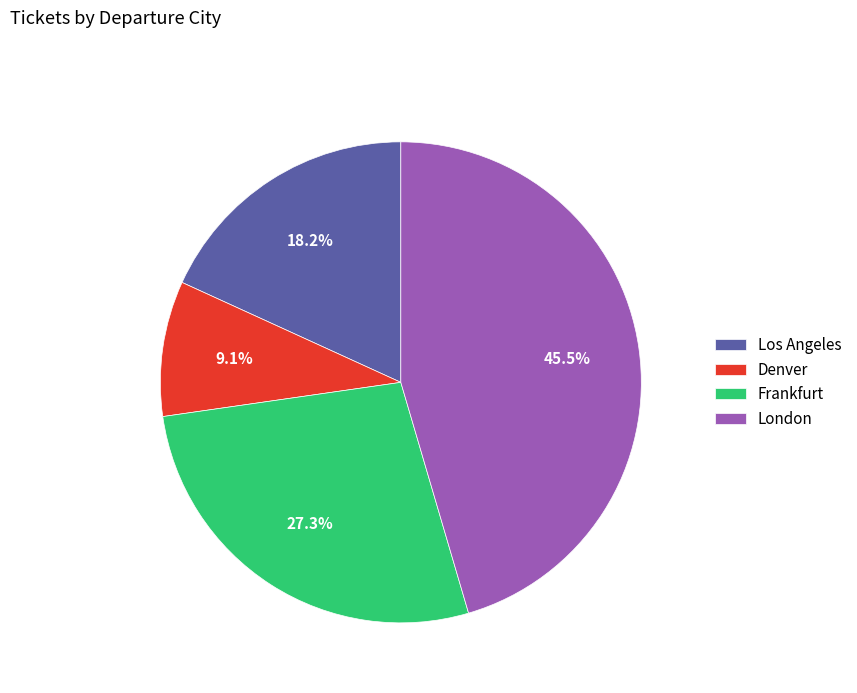

Does London account for over 50% of the chart?

No